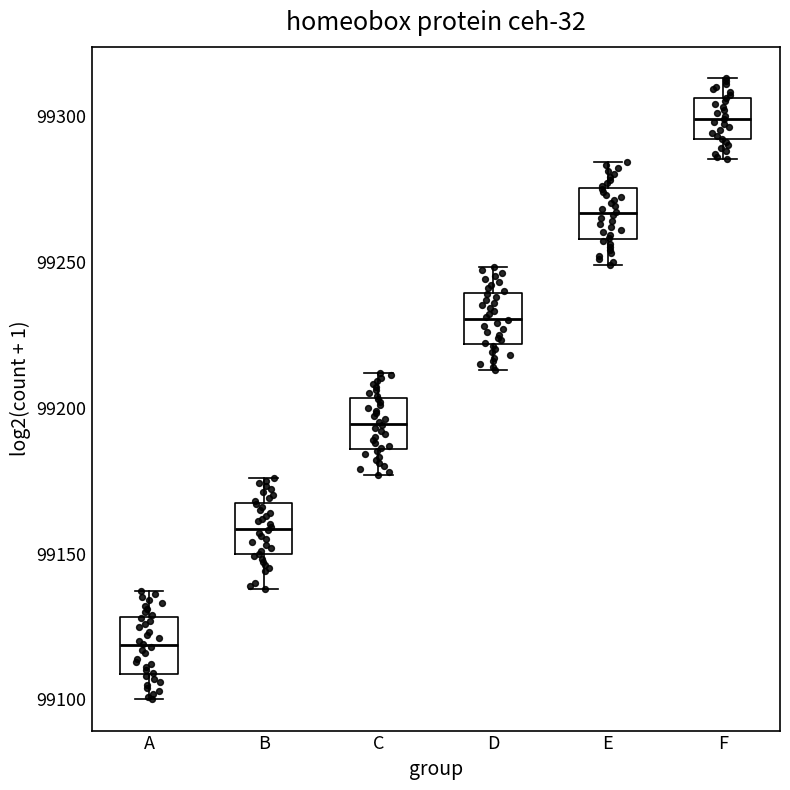

Reading left to right, transcribe this box plot: for each box, give where its median line is, the range the box spans, and where its two whiskers end, as read against the y-axis. The values are not printed on the chart, so give them approximately, as read against the axis.

A: median 99120, box 99110 to 99130, whiskers 99100 to 99135
B: median 99160, box 99150 to 99165, whiskers 99140 to 99175
C: median 99195, box 99185 to 99205, whiskers 99175 to 99210
D: median 99230, box 99220 to 99240, whiskers 99215 to 99250
E: median 99265, box 99260 to 99275, whiskers 99250 to 99285
F: median 99300, box 99290 to 99305, whiskers 99285 to 99315